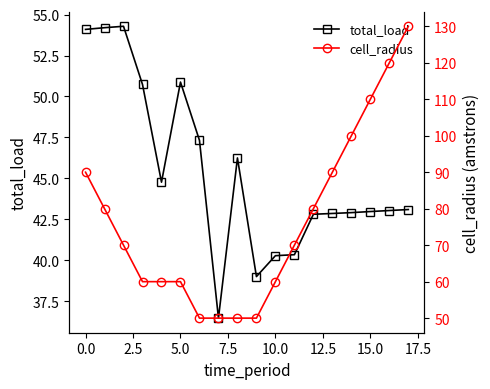

At how many categories does at least one series exceed 82?

6